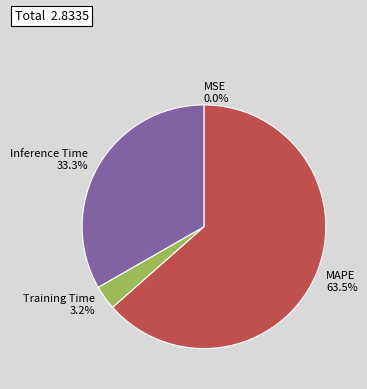

What portion of the pie excludes Inference Time?

66.7%